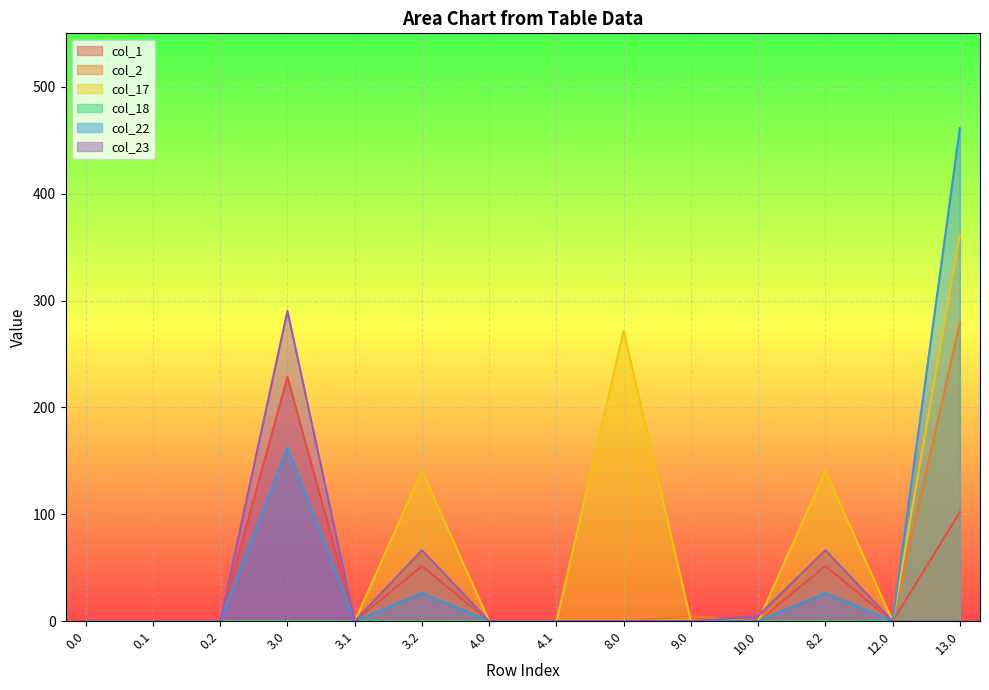

How many data points in col_22 are above 0?

4